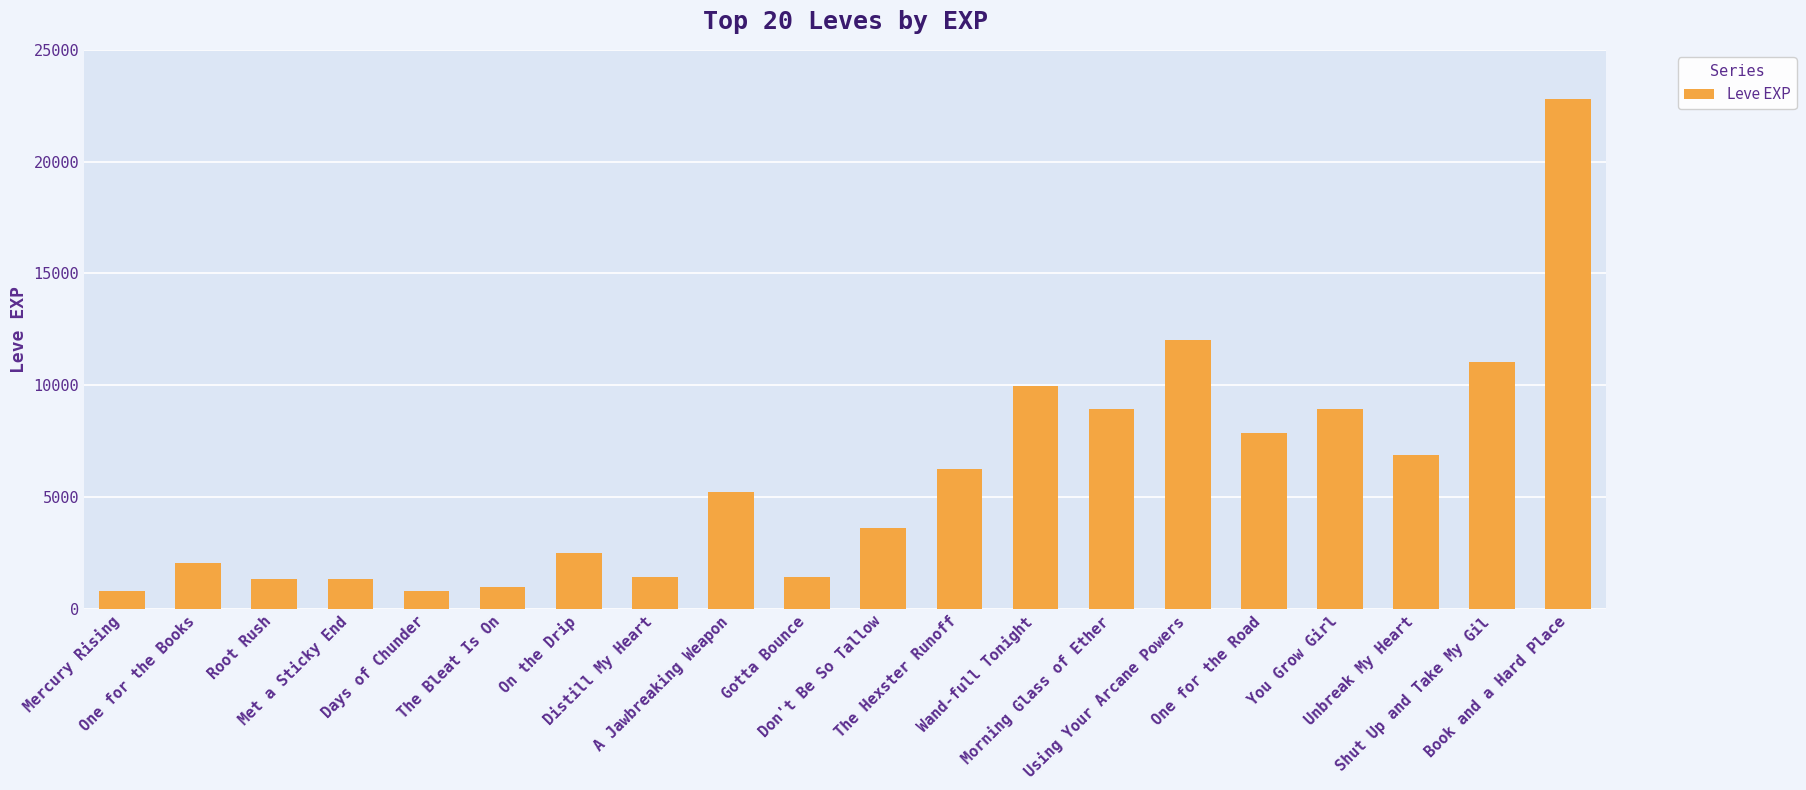

What is the average value?

5809